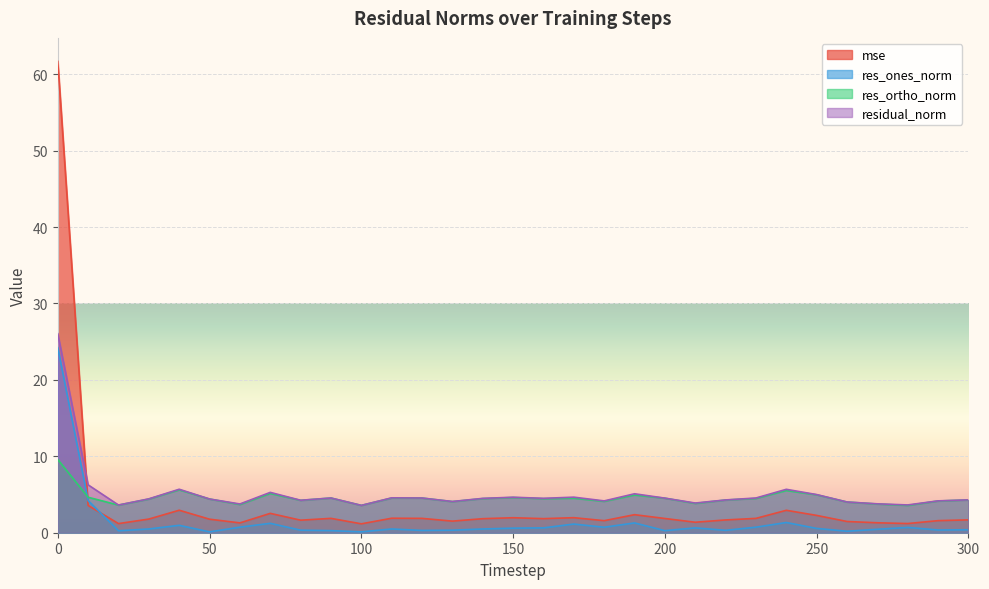

What is the highest value of the mse series?

61.7